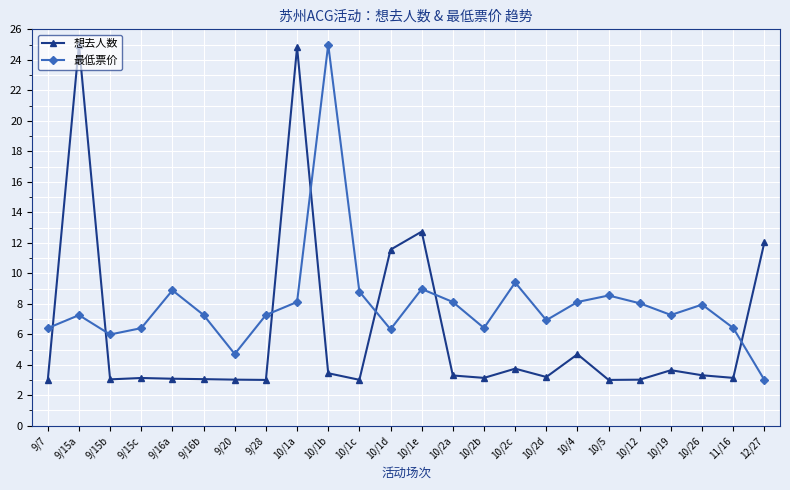

List the series in order of their overall mean, lowest first.

想去人数, 最低票价